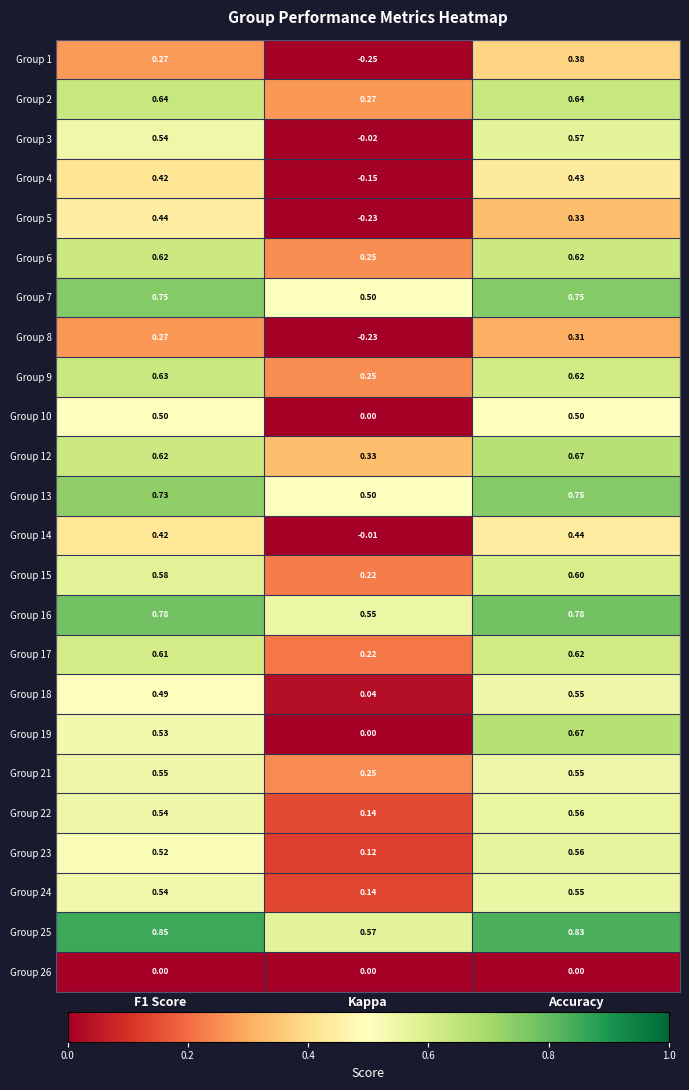

At which label does Group 19 reach its minimum?

Kappa